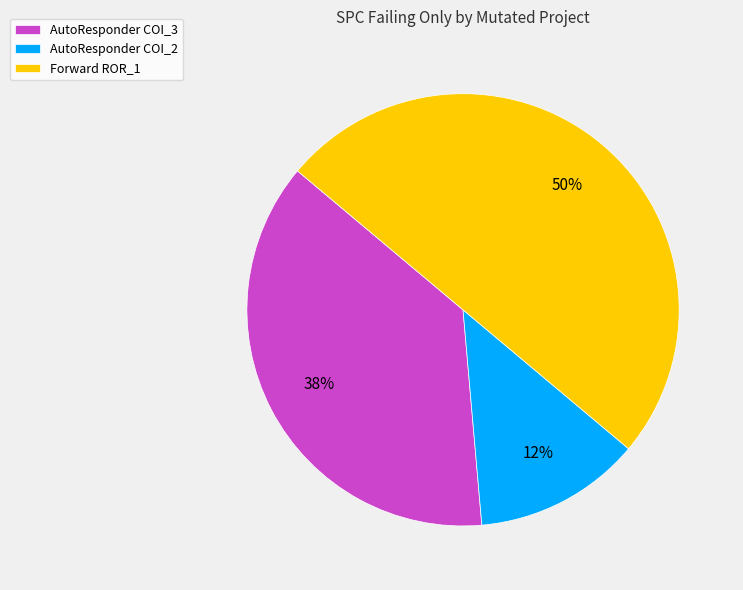

The Forward ROR_1 slice represents 50% of the pie. True or false?

True